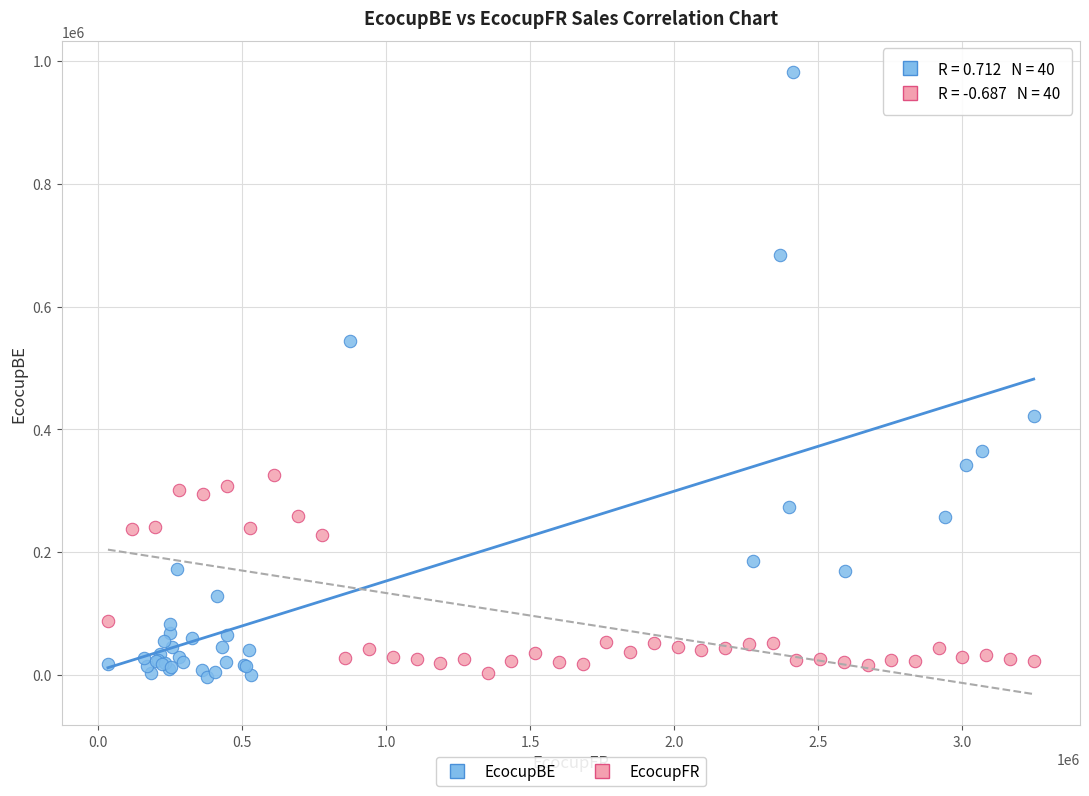

Which series contains the highest Y value?

EcocupBE